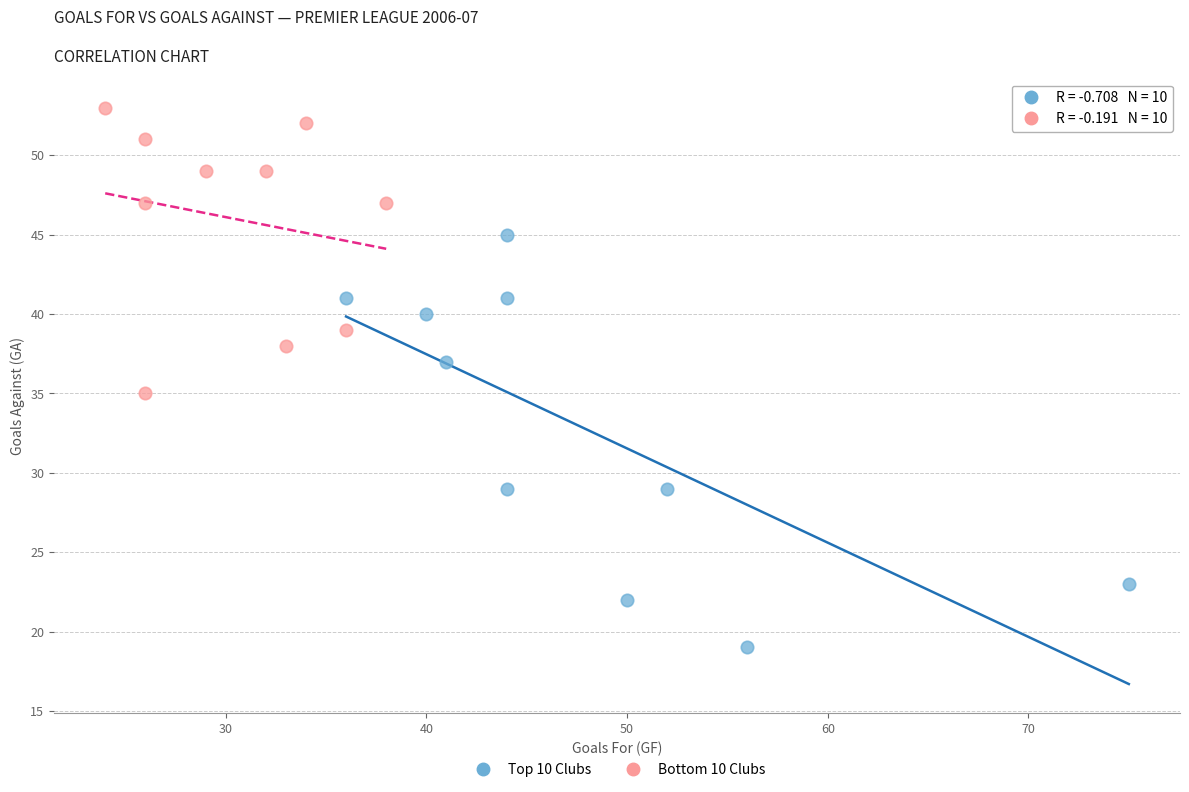

Which series reaches the minimum Y coordinate?

Top 10 Clubs